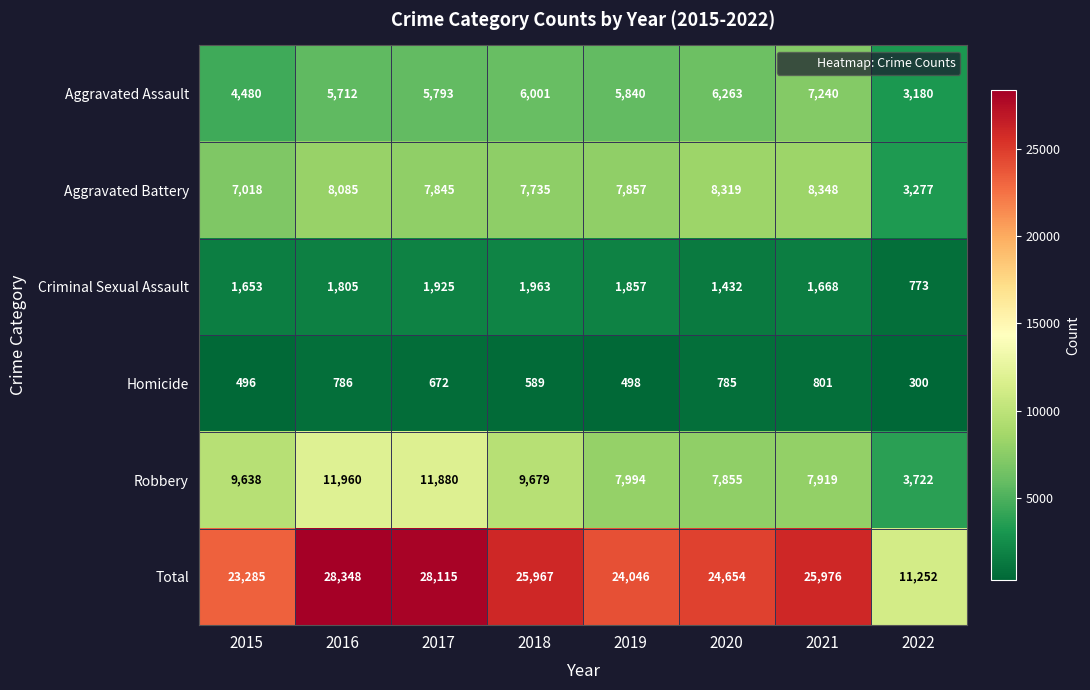

What is the difference between the maximum and minimum values in the Robbery series?

8238